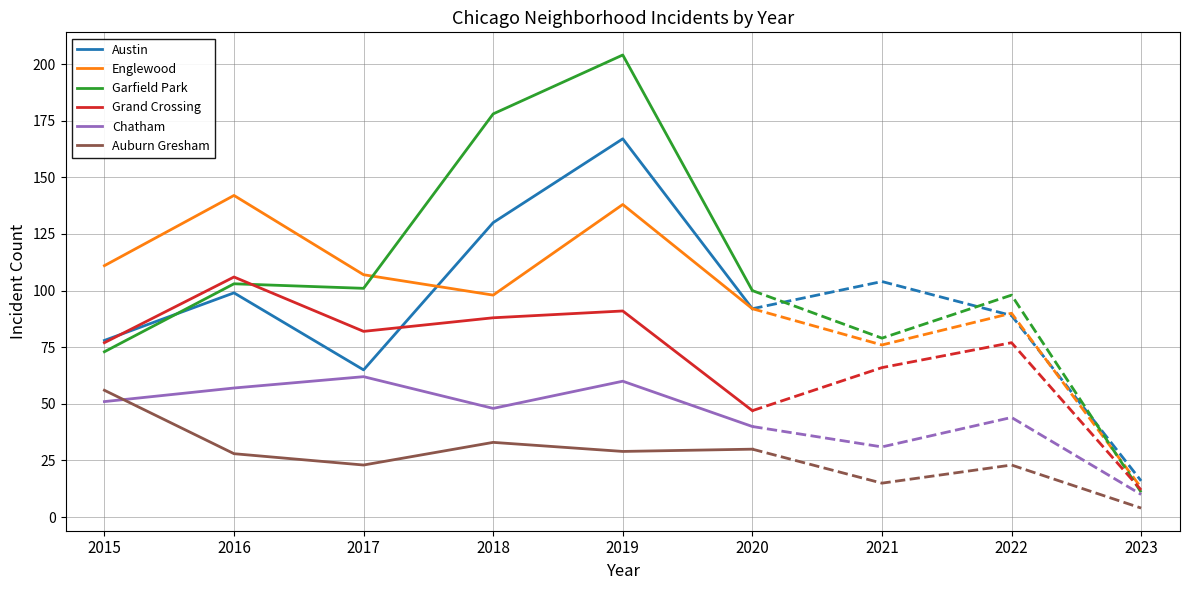

What is the sum of all Garfield Park values?

759